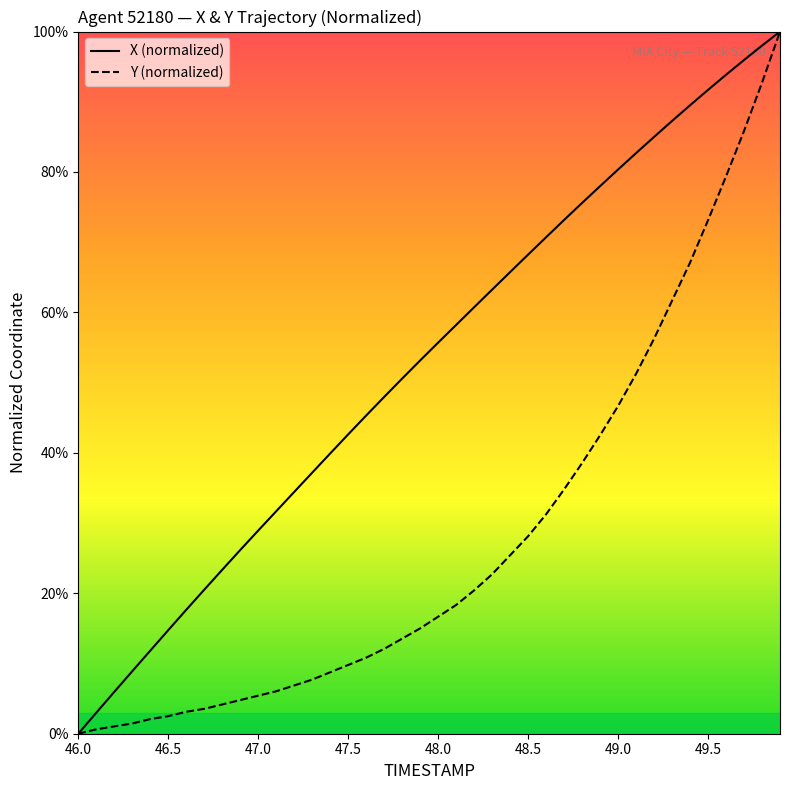

What are all the series names shown in the legend?

X (normalized), Y (normalized)